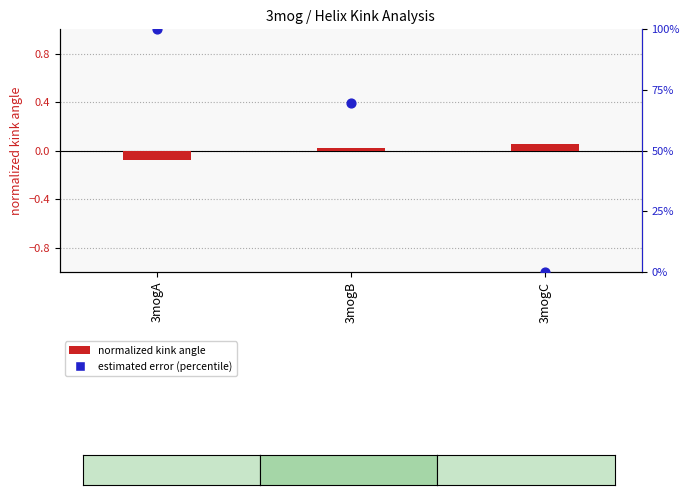

Which series has the largest Y range (max minus min)?

estimated error (percentile)